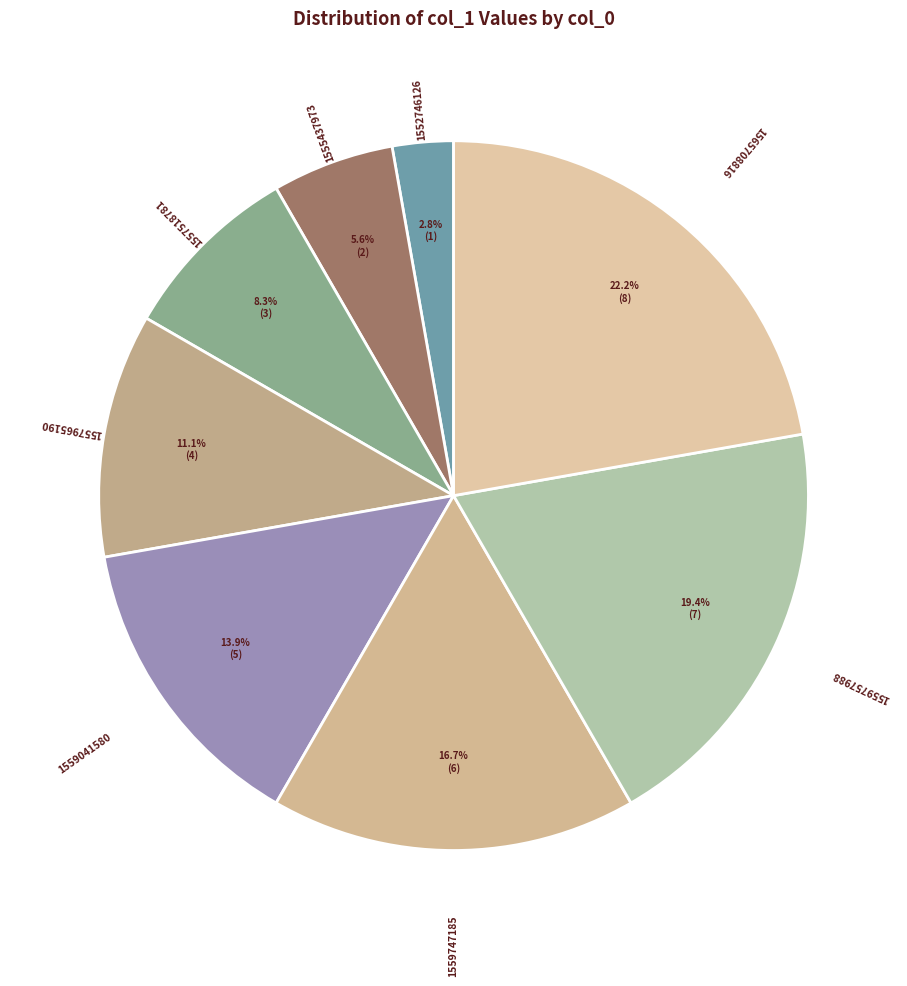

Is there any slice that represents more than half of the pie?

No